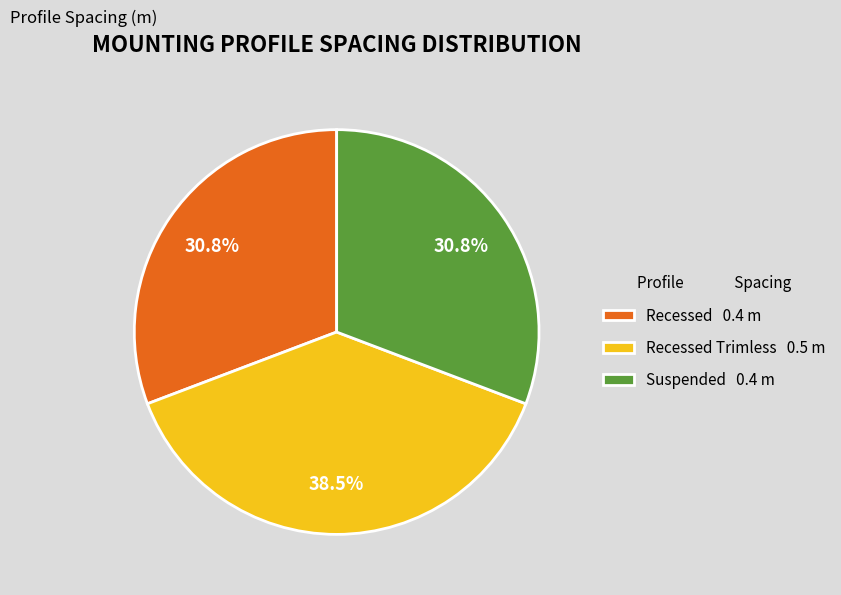

To the nearest percent, what is the average slice percentage?

33%